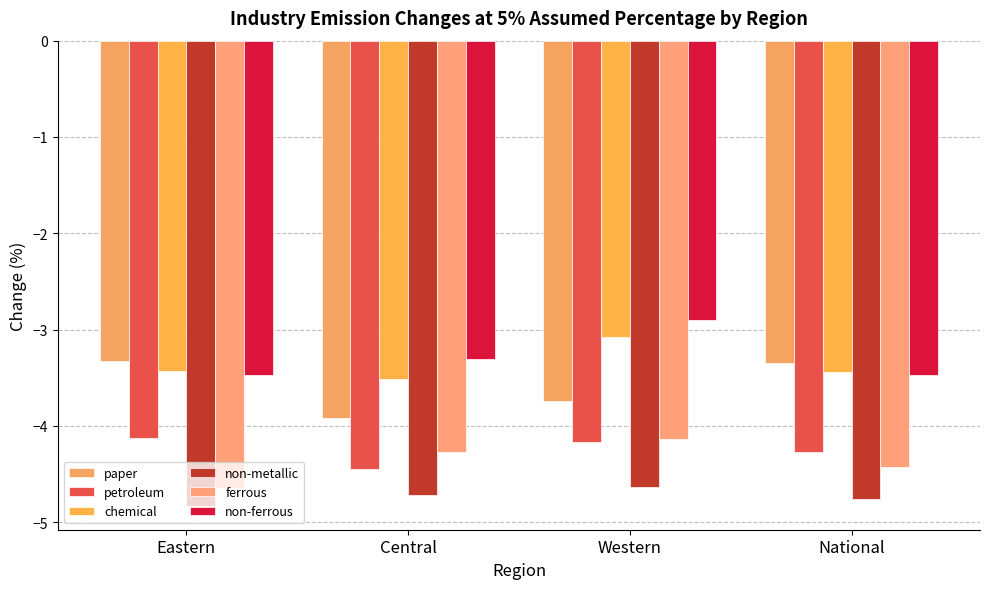

At how many categories does at least one series exceed -3?

1